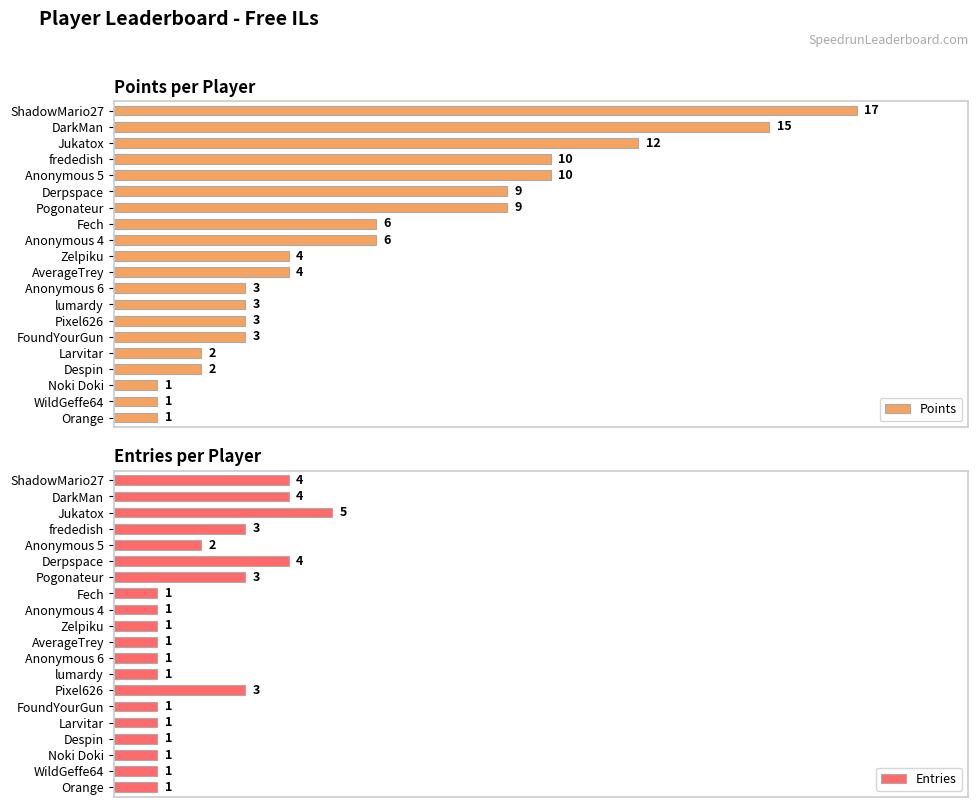

Which series has the largest total across all categories?

Points